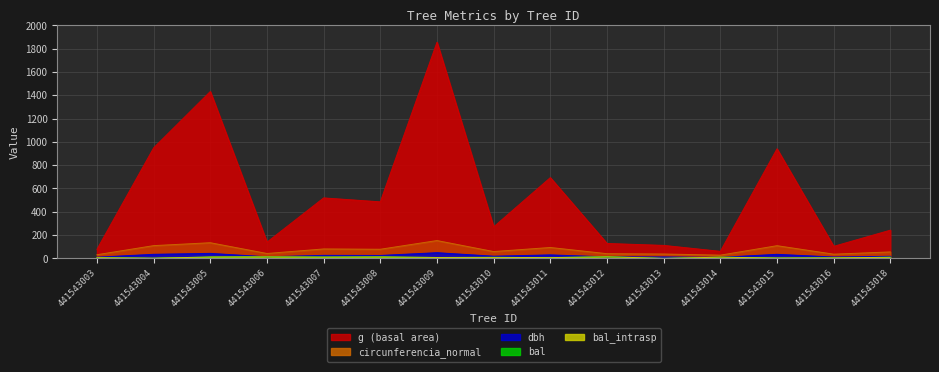

Reading left to right, list all the values displayed in this chart.

g: 441543003=77.8	441543004=948.4	441543005=1432.0	441543006=138.9	441543007=518.8	441543008=485.0	441543009=1855.1	441543010=270.3	441543011=692.8	441543012=127.7	441543013=111.2	441543014=60.1	441543015=940.2	441543016=103.0	441543018=241.9
dbh: 441543003=9.9	441543004=34.8	441543005=42.7	441543006=13.3	441543007=25.7	441543008=24.9	441543009=48.6	441543010=18.6	441543011=29.7	441543012=12.8	441543013=11.9	441543014=8.8	441543015=34.6	441543016=11.4	441543018=17.6
bal: 441543003=5.4	441543004=1.4	441543005=11.4	441543006=12.9	441543007=10.7	441543008=12.2	441543009=7.4	441543010=8.3	441543011=6.4	441543012=13.3	441543013=0.0	441543014=9.9	441543015=2.8	441543016=4.1	441543018=9.2
bal_intrasp: 441543003=5.4	441543004=1.4	441543005=11.4	441543006=12.9	441543007=10.7	441543008=12.2	441543009=7.4	441543010=8.3	441543011=6.4	441543012=13.3	441543013=0.0	441543014=9.9	441543015=2.8	441543016=4.1	441543018=9.2
circunferencia_normal: 441543003=31.3	441543004=109.2	441543005=134.2	441543006=41.8	441543007=80.7	441543008=78.1	441543009=152.7	441543010=58.3	441543011=93.3	441543012=40.1	441543013=37.4	441543014=27.5	441543015=108.7	441543016=36.0	441543018=55.1